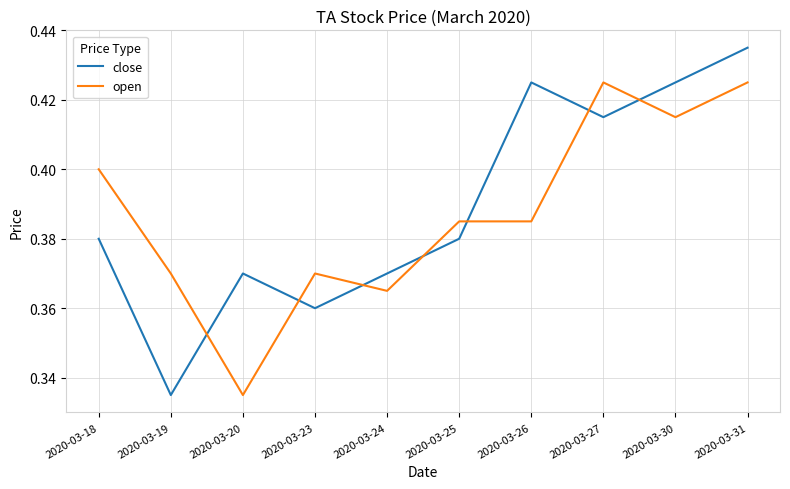

Rank the series by their average value, from highest to lowest.

close, open